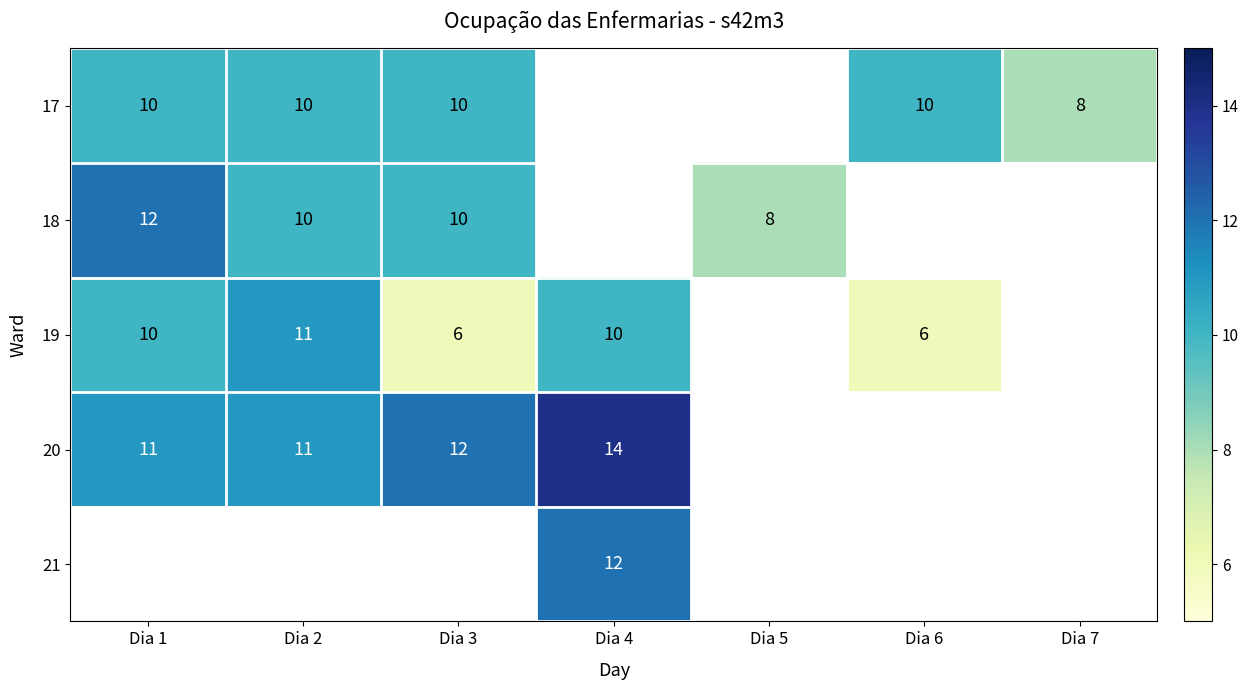

Is the value of 18 at Dia 2 greater than the value of 20 at Dia 3?

No